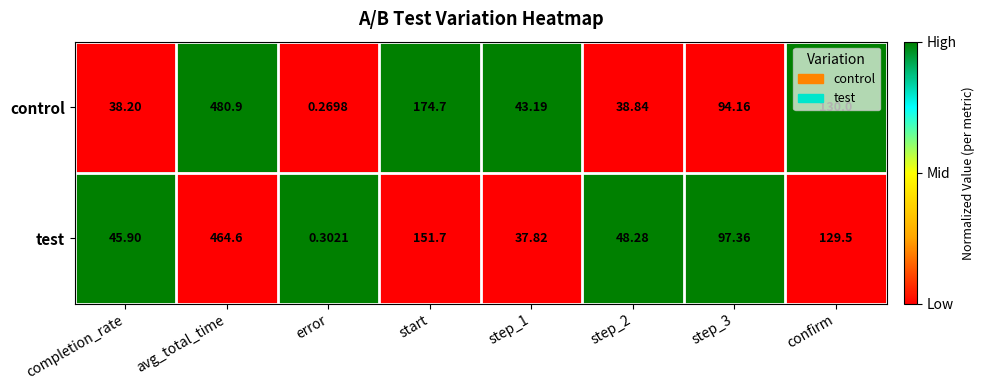

What is the difference between the highest and lowest values at error?

0.0